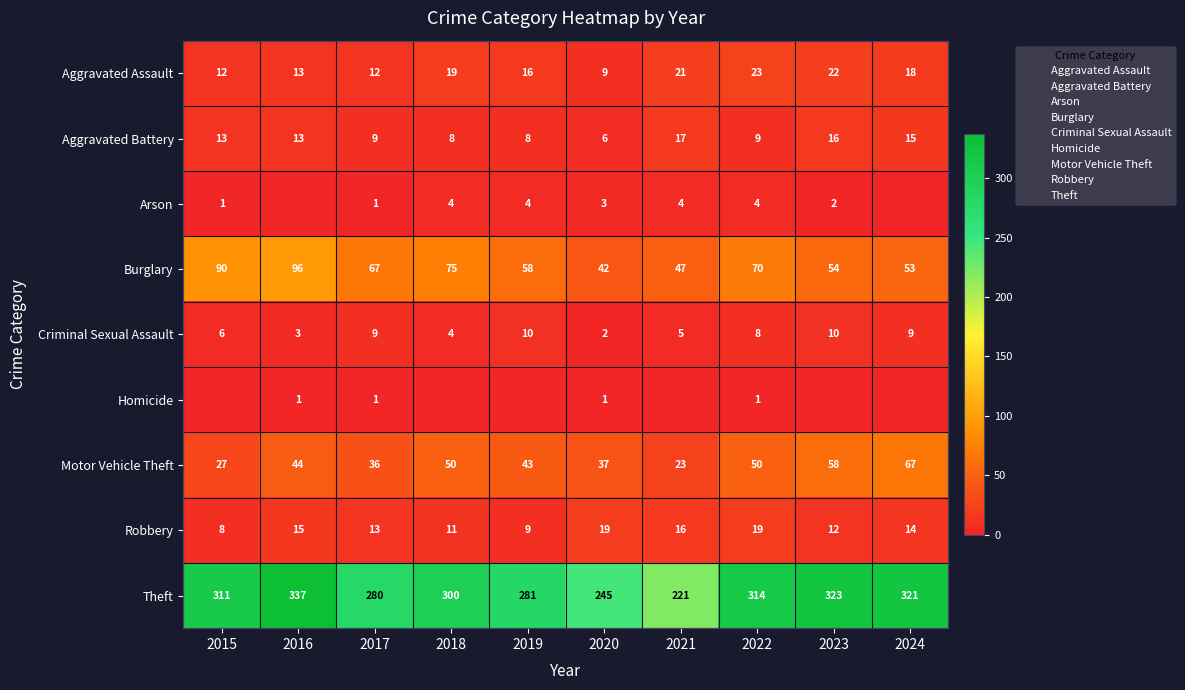

Rank the series at 2022 from highest to lowest value.

Theft, Burglary, Motor Vehicle Theft, Aggravated Assault, Robbery, Aggravated Battery, Criminal Sexual Assault, Arson, Homicide